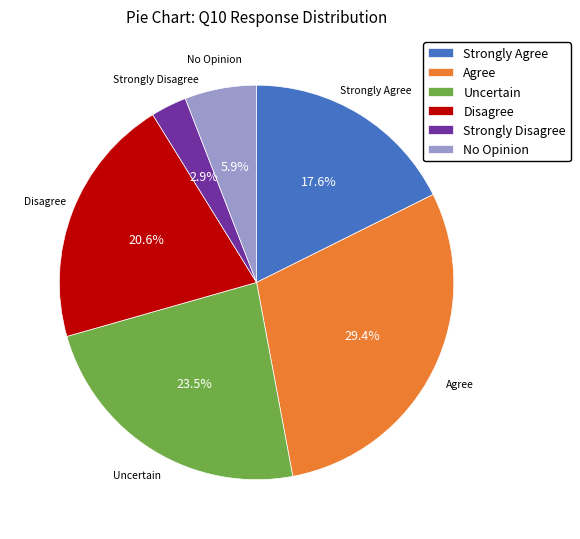

What percentage is the Disagree slice, to the nearest percent?

21%